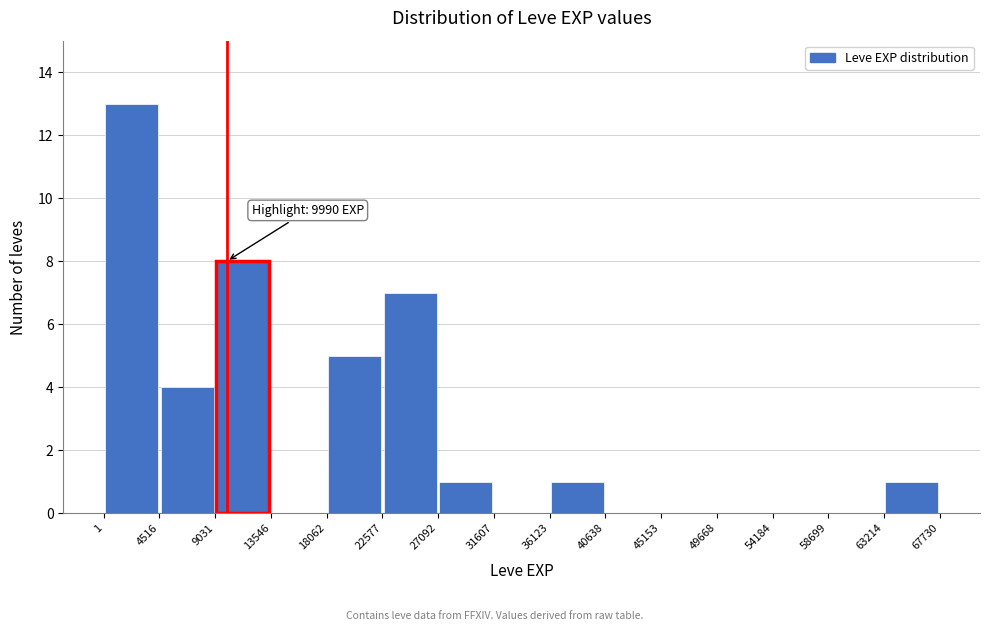

Which range on the x-axis has the tallest bar?

1 to 4516